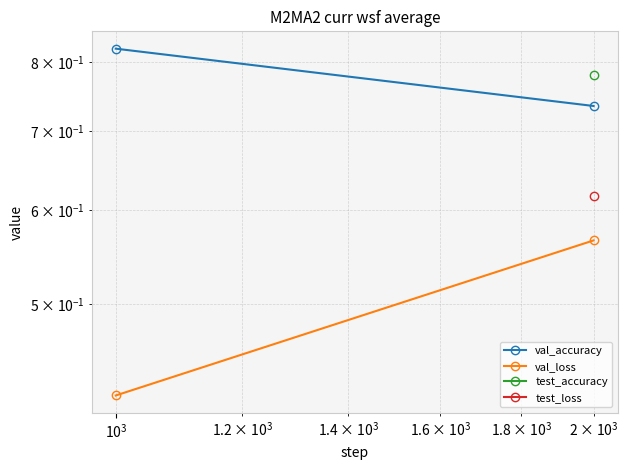

What is the value of the val_accuracy point at the 1st from the left?

0.8